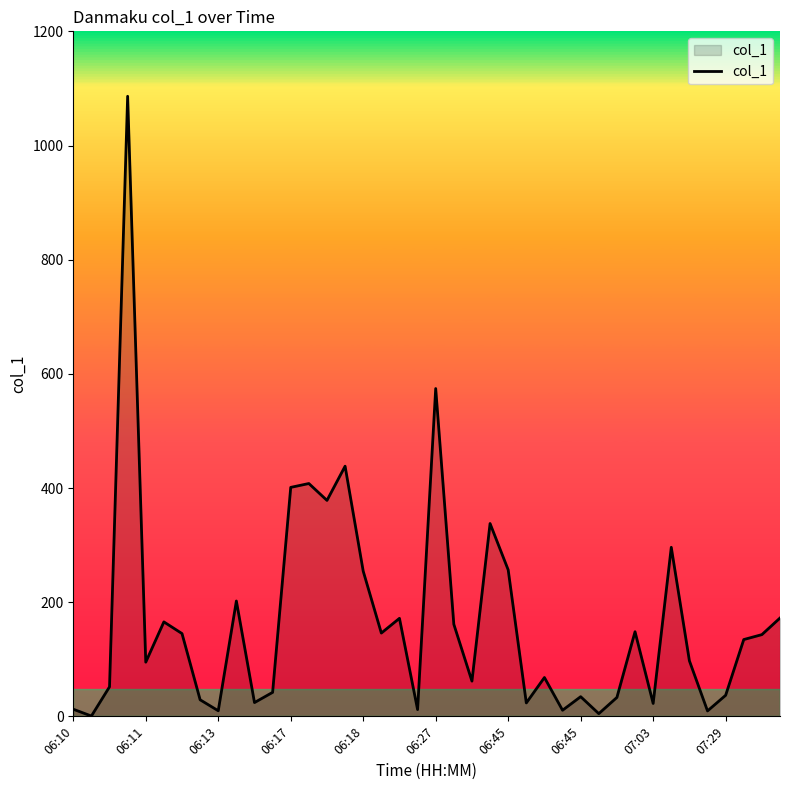

What is the greatest value displayed?

1086.2